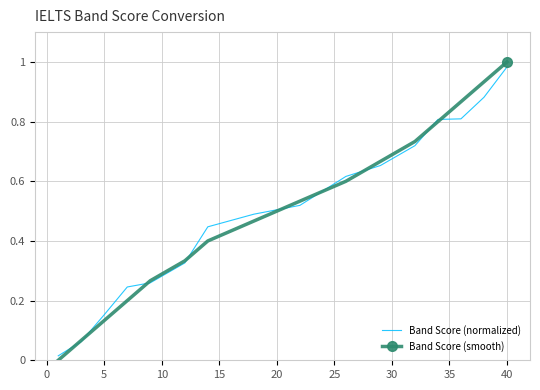

Which series has the largest range (max minus min)?

Band Score (smooth)